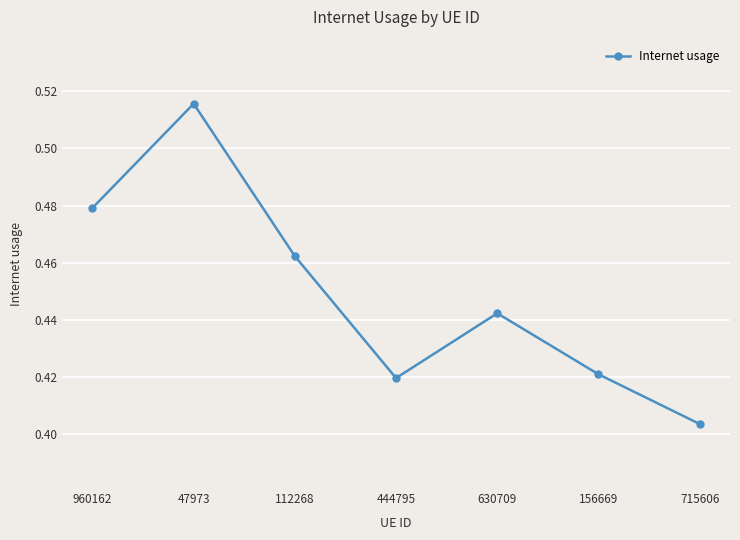

True or false: the data has more than 2 interior local peaks.

False